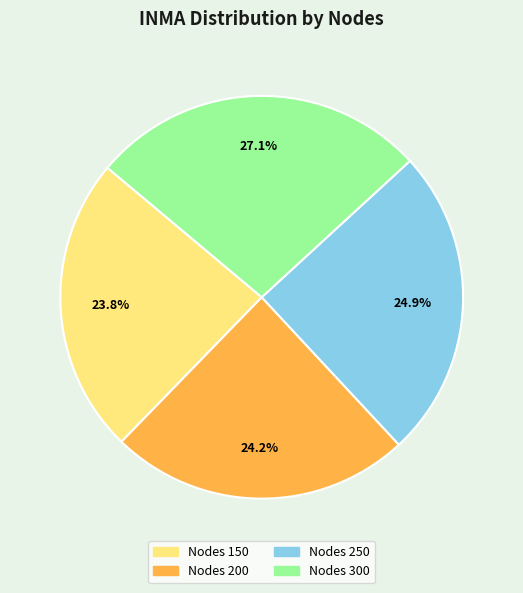

To the nearest percent, what is the average slice percentage?

25%